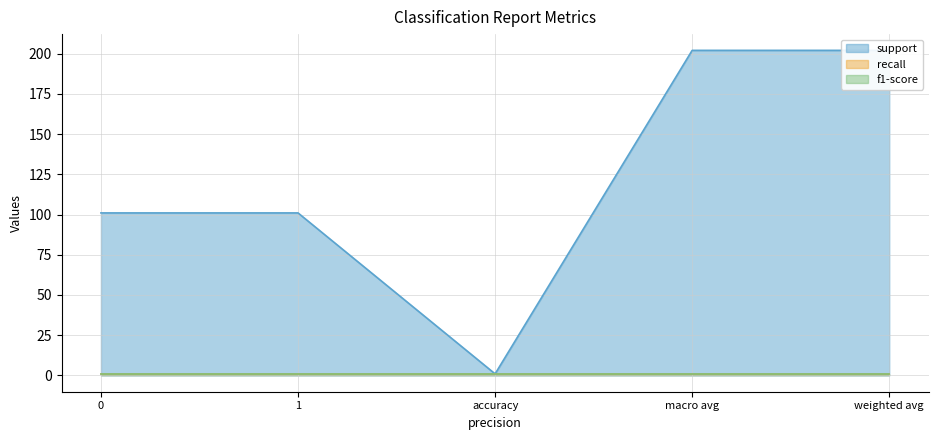

True or false: f1-score and support cross at least once.

False